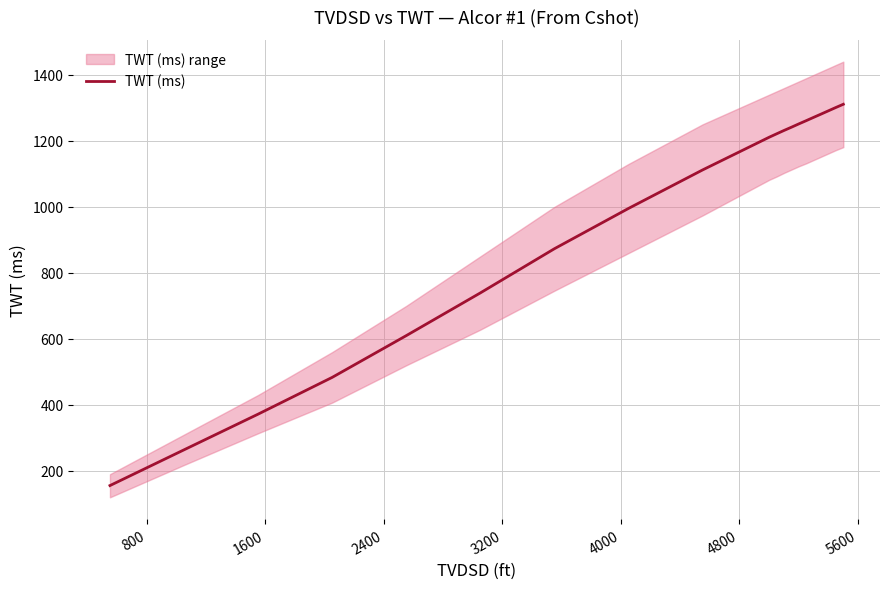

Reading left to right, what are all the values shown in this chart?

155.6	263.9	372.0	483.4	609.9	739.3	873.2	995.3	1111.9	1211.1	1221.4	1231.6	1241.4	1251.5	1261.3	1271.3	1281.2	1291.2	1301.2	1310.9